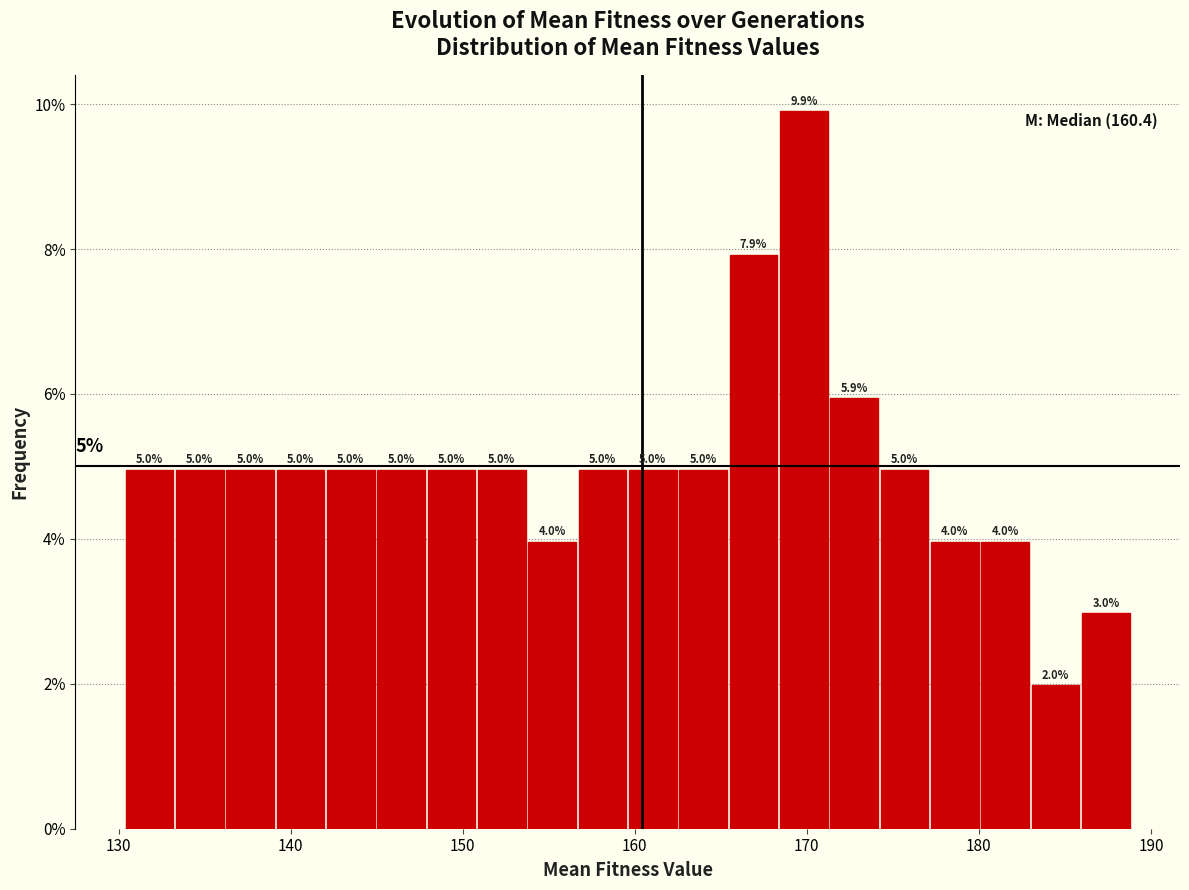

Read against the x-axis, roughly where is the centre of the tallest bar?

170